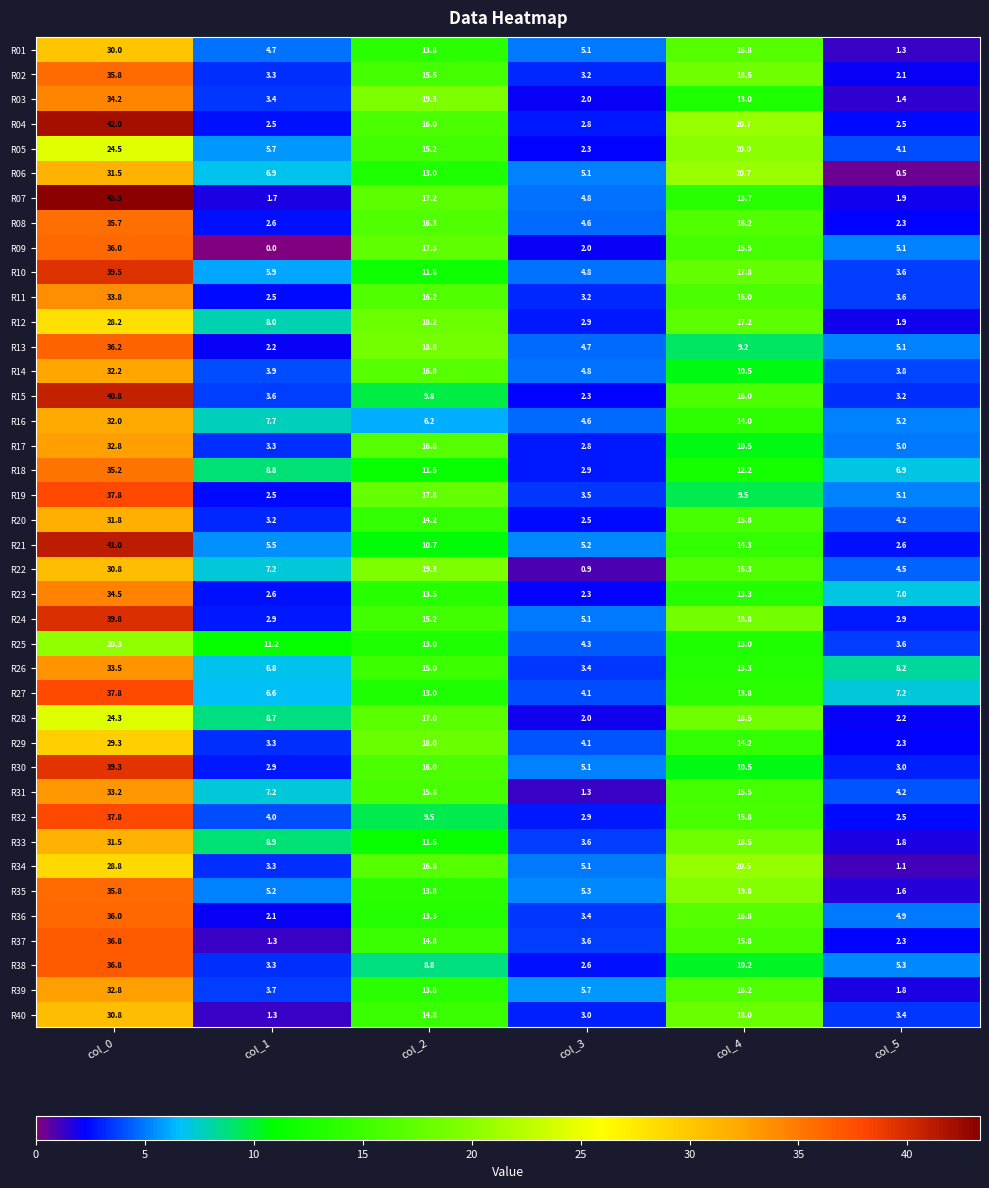

What is the total value across all series at col_3?

143.9